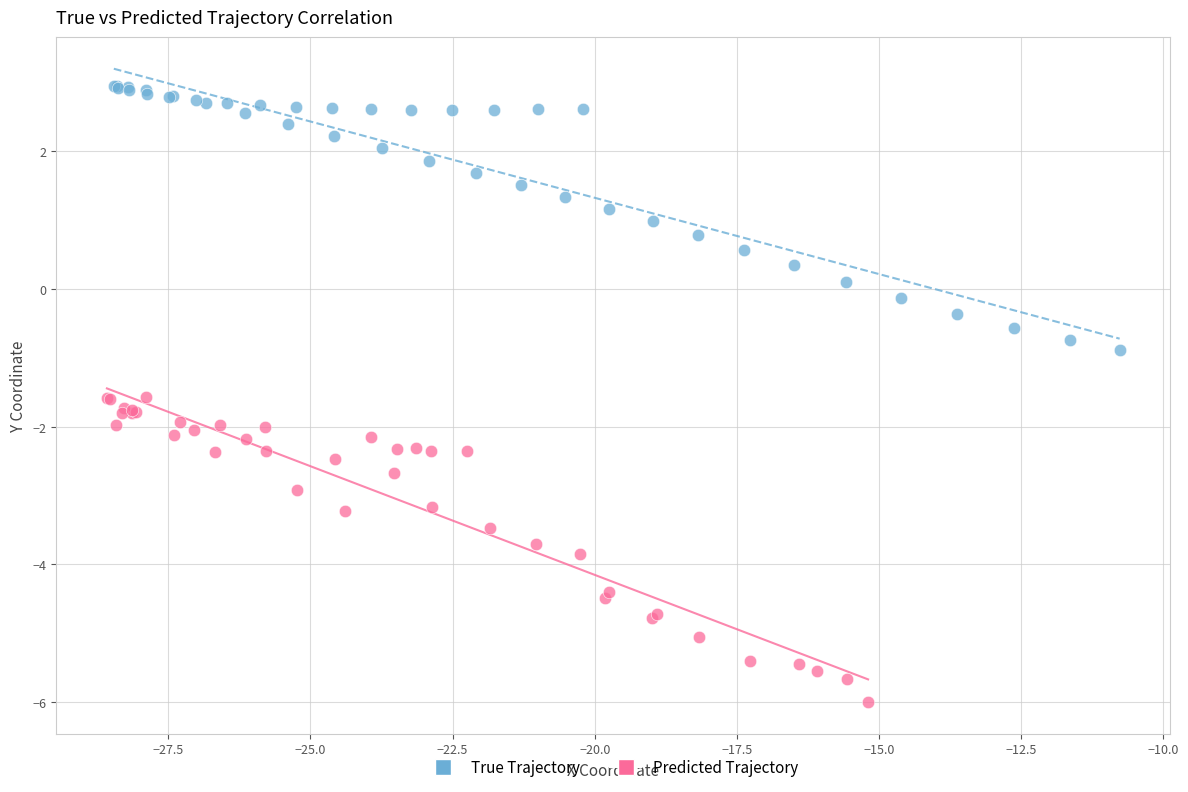

Which series has the widest spread of Y values?

Predicted Trajectory